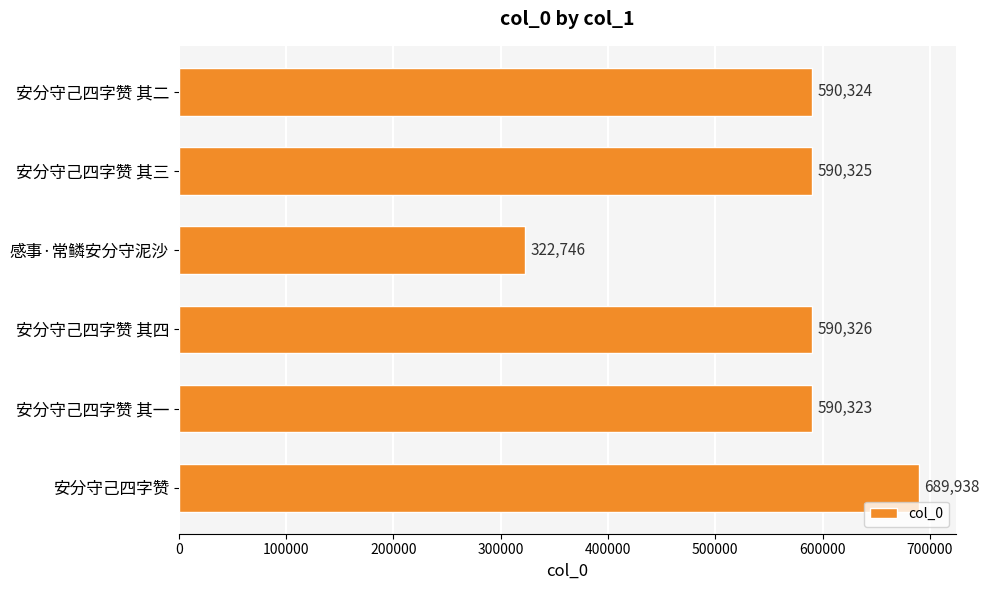

What is the difference between the maximum and minimum values?

367192